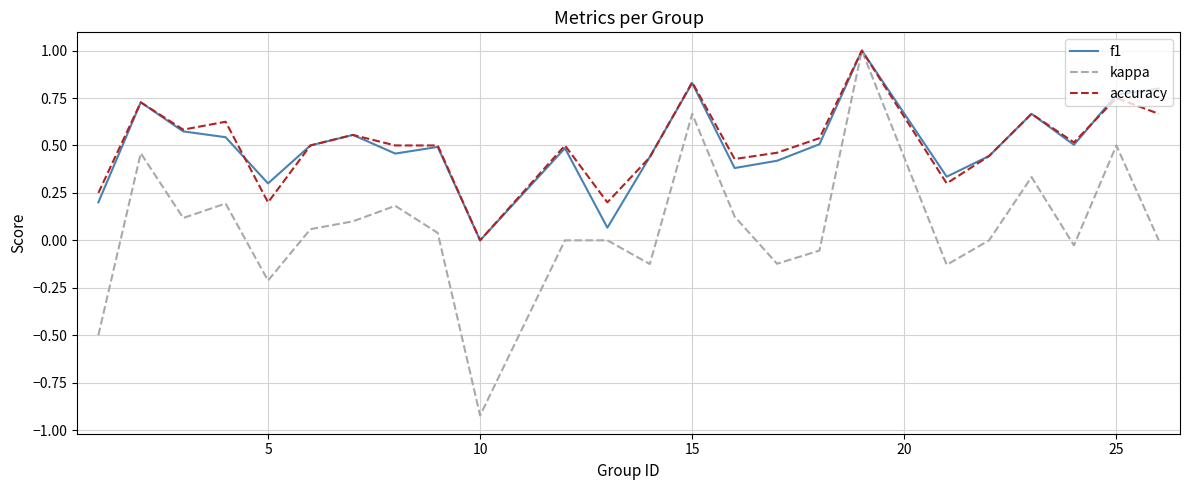

Which series has the widest spread of values?

kappa